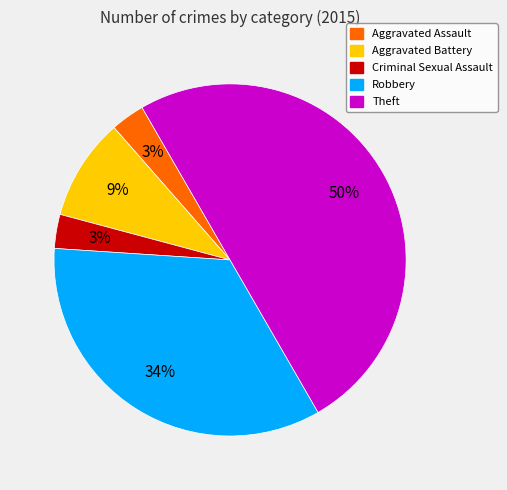

Is Aggravated Battery the majority of the pie?

No